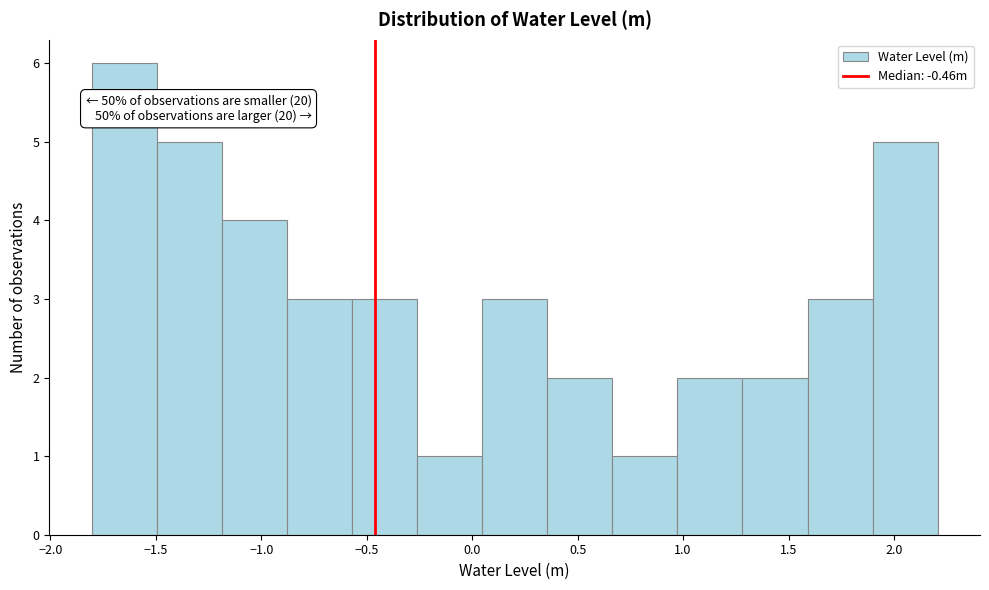

Over which range of the x-axis is the bar tallest?

-1.80 to -1.50